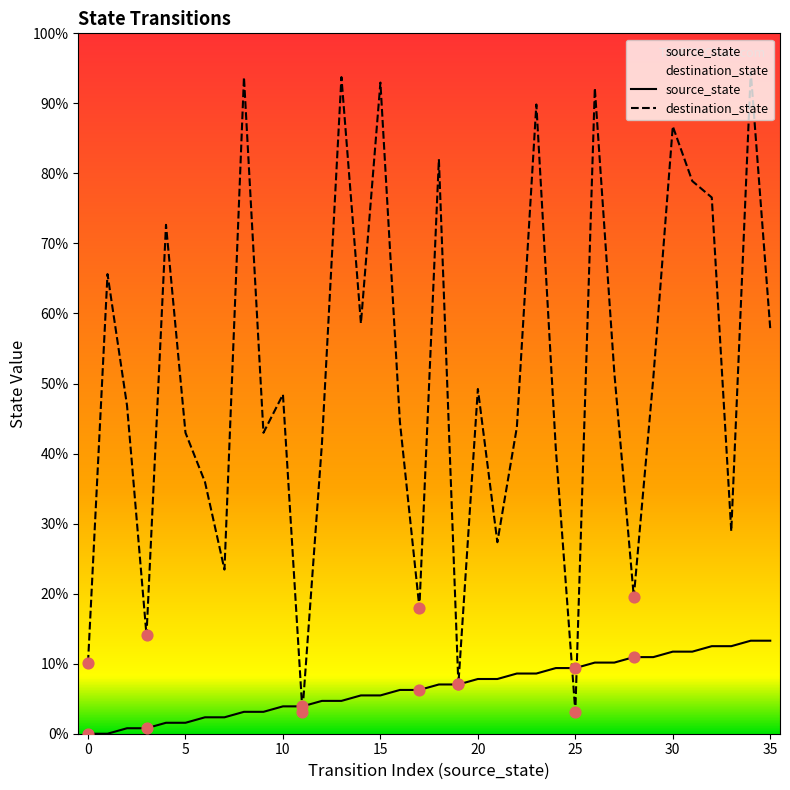

Which series has the widest spread of Y values?

destination_state